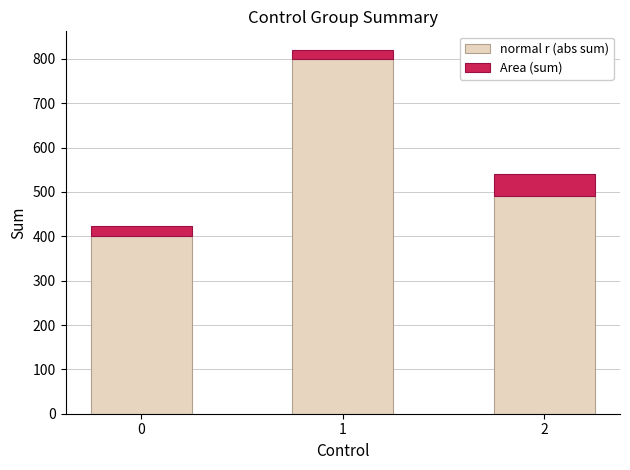

Does the chart contain any negative values?

No